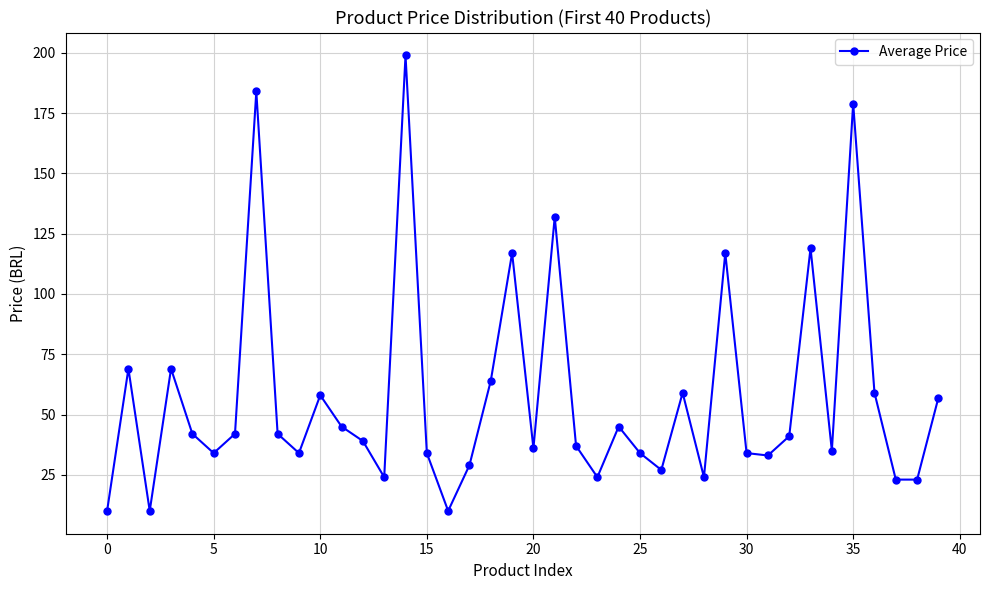

How many data points are less than 41?

20